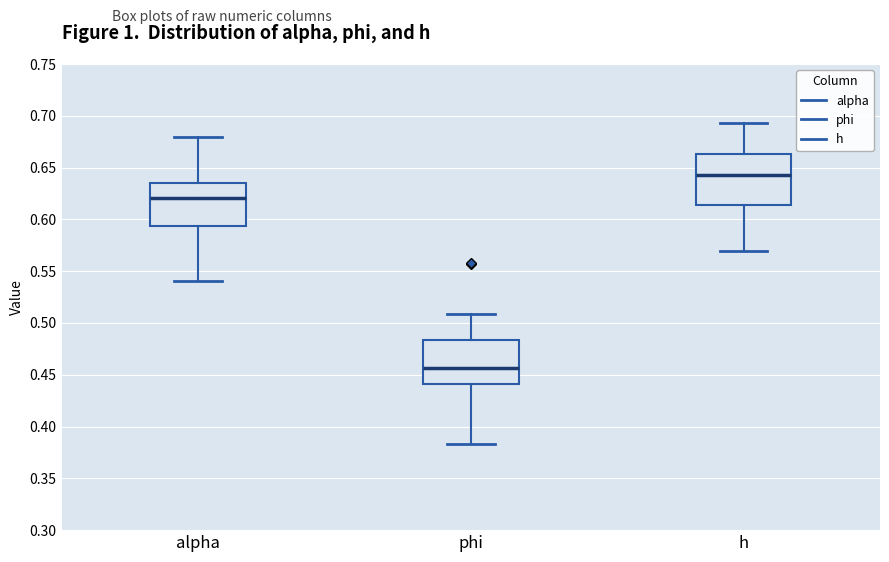

Reading left to right, transcribe this box plot: for each box, give where its median line is, the range the box spans, and where its two whiskers end, as read against the y-axis. The values are not printed on the chart, so give them approximately, as read against the axis.

alpha: median 0.620, box 0.595 to 0.635, whiskers 0.540 to 0.680
phi: median 0.455, box 0.440 to 0.485, whiskers 0.385 to 0.510
h: median 0.645, box 0.615 to 0.665, whiskers 0.570 to 0.695